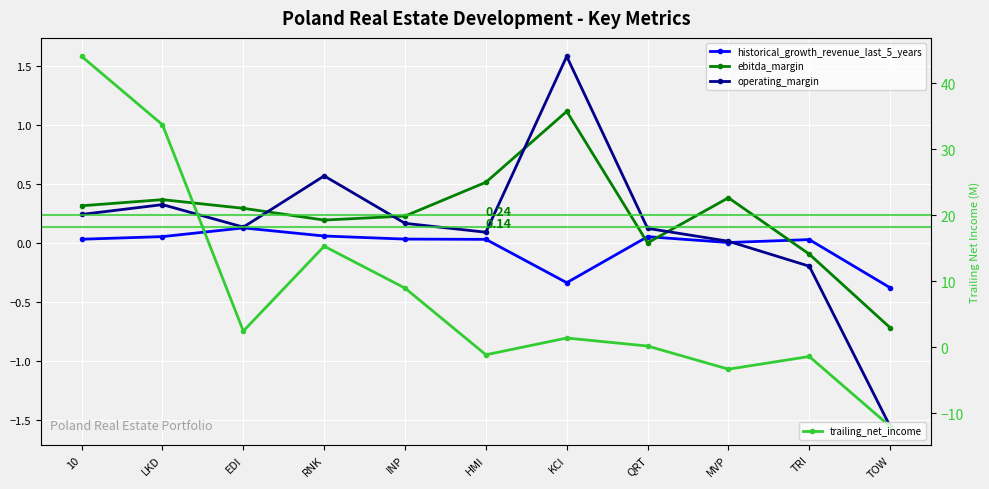

What is the difference between the operating_margin values at LKD and 10?

0.1